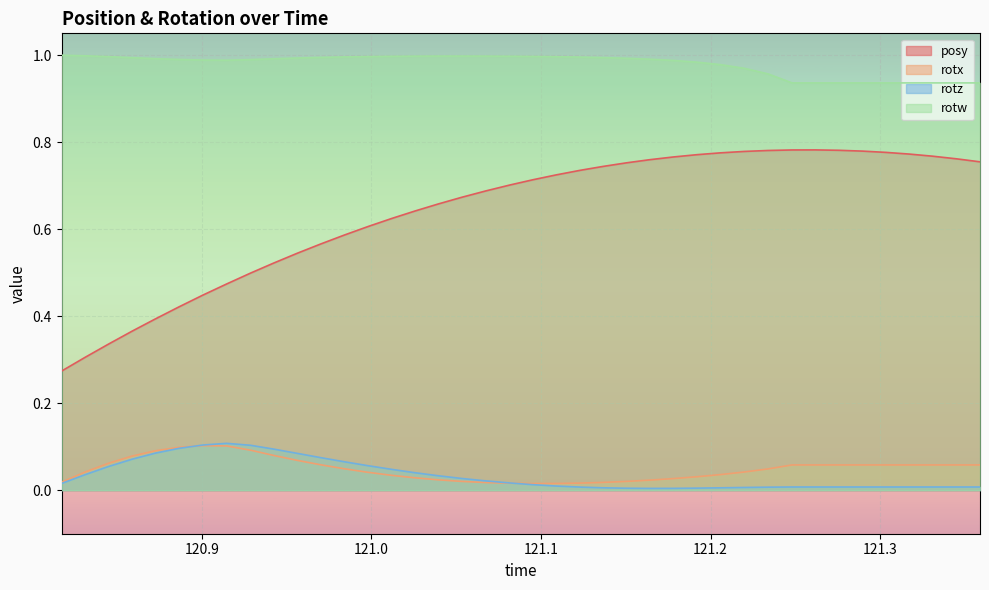

Reading right to left, transcribe all the data shown in this chart.

posy: 0.8	0.8	0.8	0.8	0.8	0.8	0.8	0.8	0.8	0.8	0.8	0.8	0.8	0.8	0.8	0.8	0.7	0.7	0.7	0.7	0.7	0.7	0.7	0.7	0.6	0.6	0.6	0.6	0.6	0.5	0.5	0.5	0.5	0.4	0.4	0.4	0.4	0.3	0.3	0.3
rotx: 0.1	0.1	0.1	0.1	0.1	0.1	0.1	0.1	0.1	0.0	0.0	0.0	0.0	0.0	0.0	0.0	0.0	0.0	0.0	0.0	0.0	0.0	0.0	0.0	0.0	0.0	0.0	0.0	0.1	0.1	0.1	0.1	0.1	0.1	0.1	0.1	0.1	0.1	0.0	0.0
rotz: 0.0	0.0	0.0	0.0	0.0	0.0	0.0	0.0	0.0	0.0	0.0	0.0	0.0	0.0	0.0	0.0	0.0	0.0	0.0	0.0	0.0	0.0	0.0	0.0	0.0	0.0	0.1	0.1	0.1	0.1	0.1	0.1	0.1	0.1	0.1	0.1	0.1	0.1	0.0	0.0
rotw: 0.9	0.9	0.9	0.9	0.9	0.9	0.9	0.9	0.9	1.0	1.0	1.0	1.0	1.0	1.0	1.0	1.0	1.0	1.0	1.0	1.0	1.0	1.0	1.0	1.0	1.0	1.0	1.0	1.0	1.0	1.0	1.0	1.0	1.0	1.0	1.0	1.0	1.0	1.0	1.0